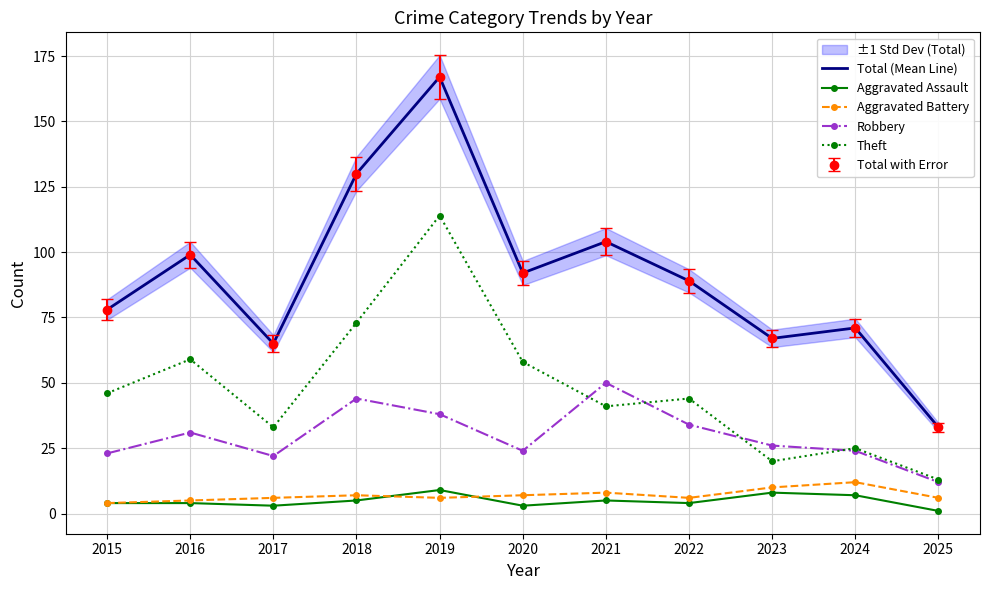

Reading left to right, transcribe all the data shown in this chart.

Total (Mean Line): 2015=78	2016=99	2017=65	2018=130	2019=167	2020=92	2021=104	2022=89	2023=67	2024=71	2025=33
Aggravated Assault: 2015=4	2016=4	2017=3	2018=5	2019=9	2020=3	2021=5	2022=4	2023=8	2024=7	2025=1
Aggravated Battery: 2015=4	2016=5	2017=6	2018=7	2019=6	2020=7	2021=8	2022=6	2023=10	2024=12	2025=6
Robbery: 2015=23	2016=31	2017=22	2018=44	2019=38	2020=24	2021=50	2022=34	2023=26	2024=24	2025=12
Theft: 2015=46	2016=59	2017=33	2018=73	2019=114	2020=58	2021=41	2022=44	2023=20	2024=25	2025=13